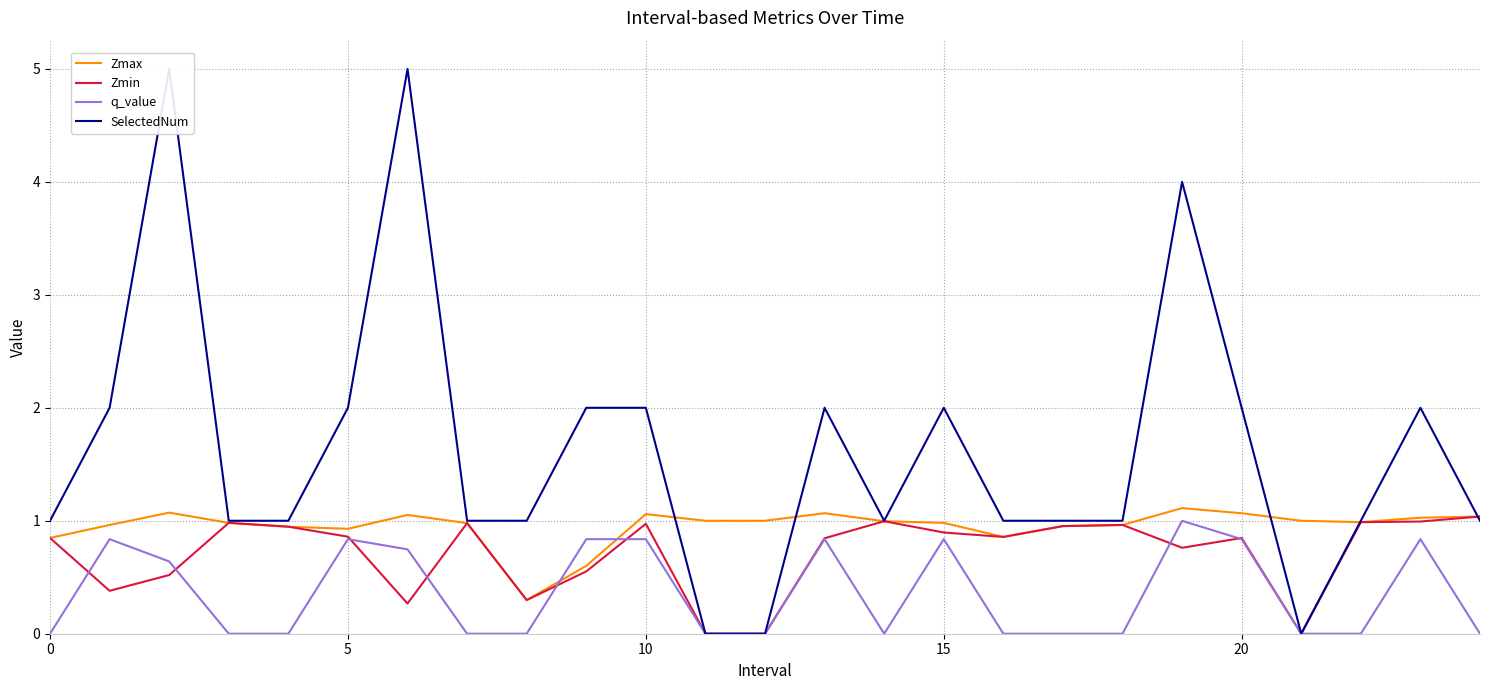

List the series in order of their overall mean, lowest first.

q_value, Zmin, Zmax, SelectedNum